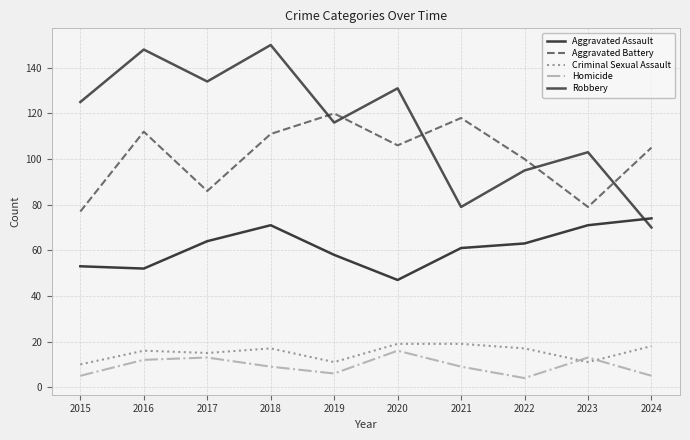

At which category does Robbery reach its first local peak?

2016